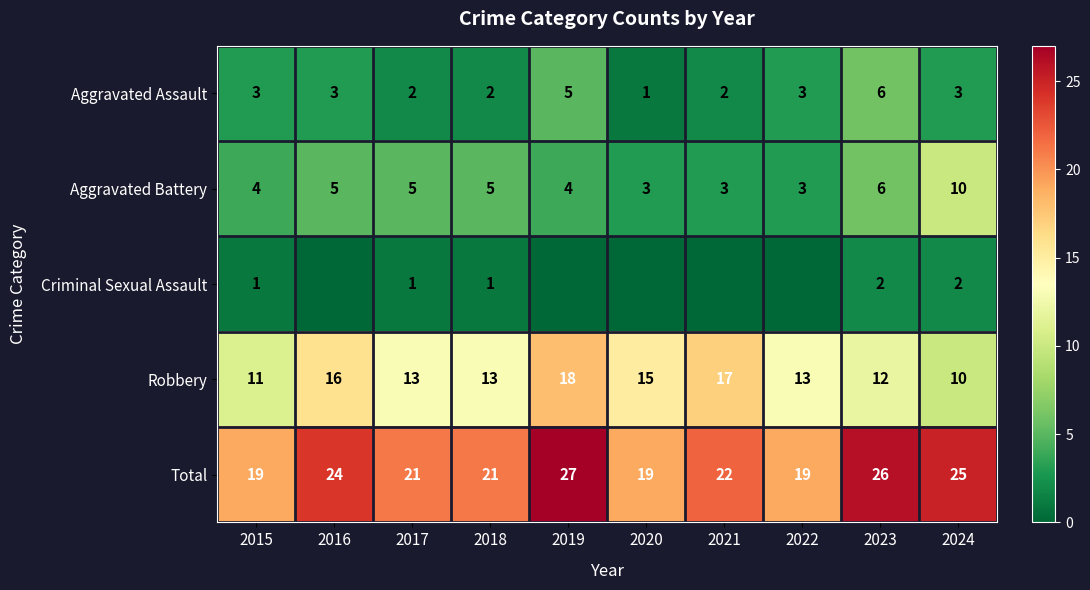

Where does the Robbery series first go above 13?

2016